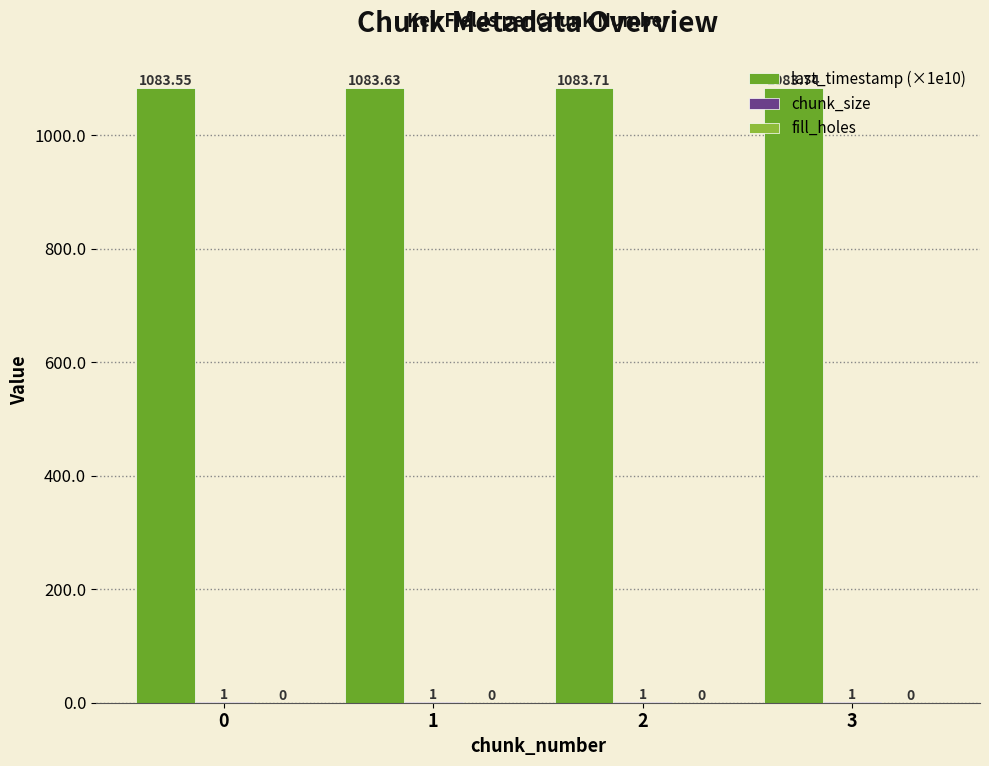

Which series has the largest total across all categories?

last_timestamp (×1e10)